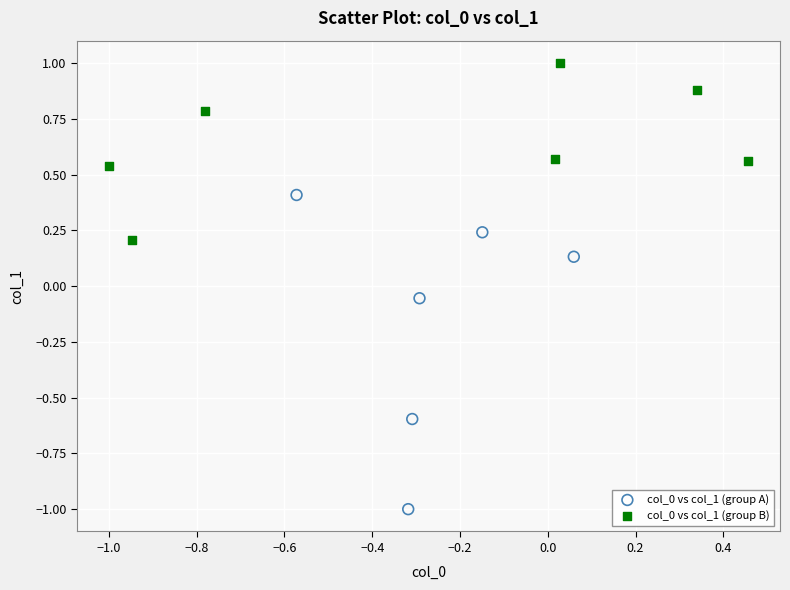

What are all the series names shown in the legend?

col_0 vs col_1 (group A), col_0 vs col_1 (group B)